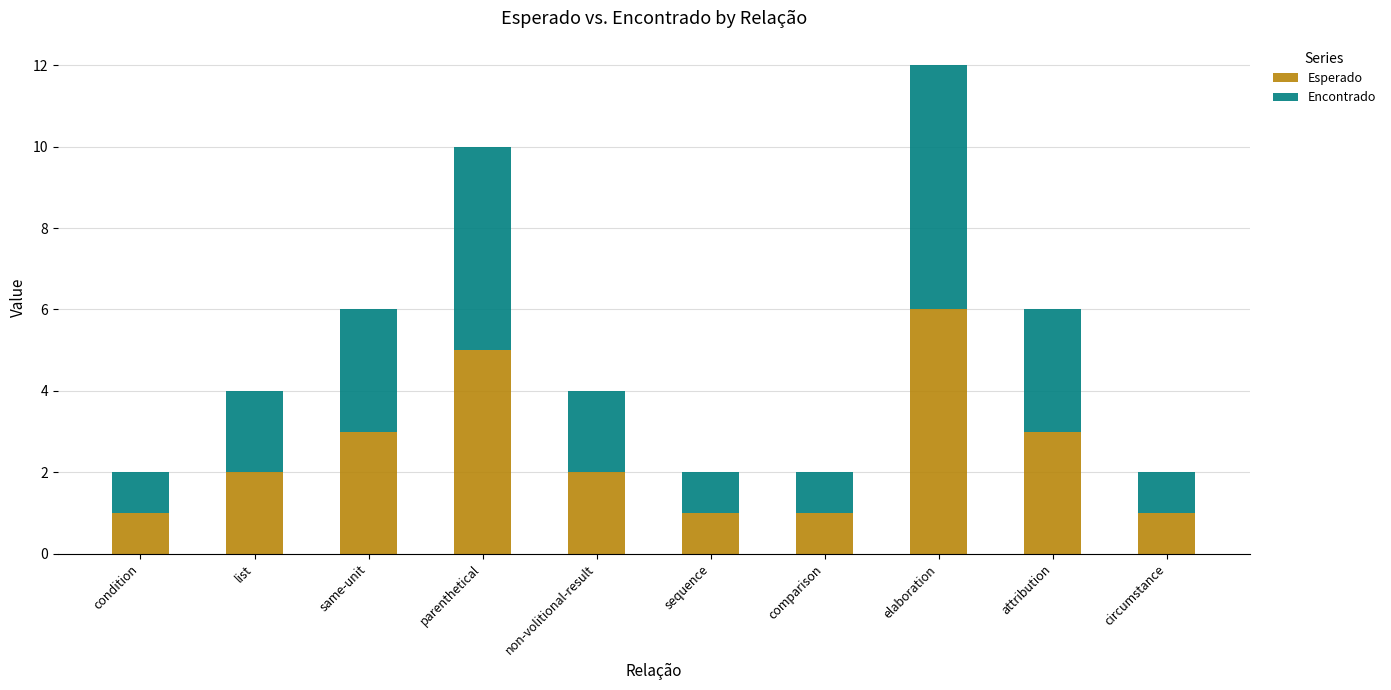

What is the difference between the maximum and minimum values in the Esperado series?

5